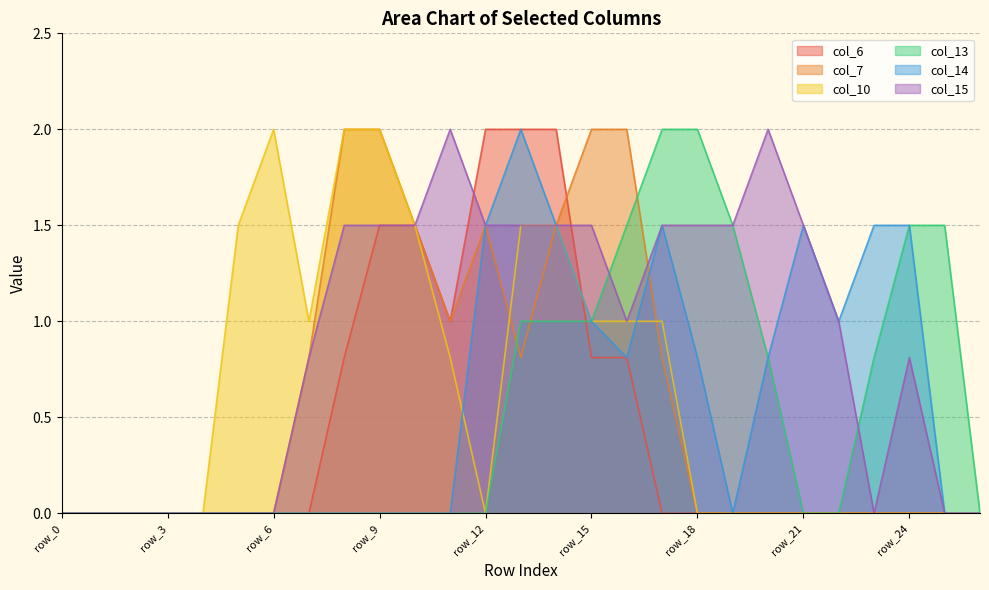

How many interior local valleys does the col_15 series have?

2